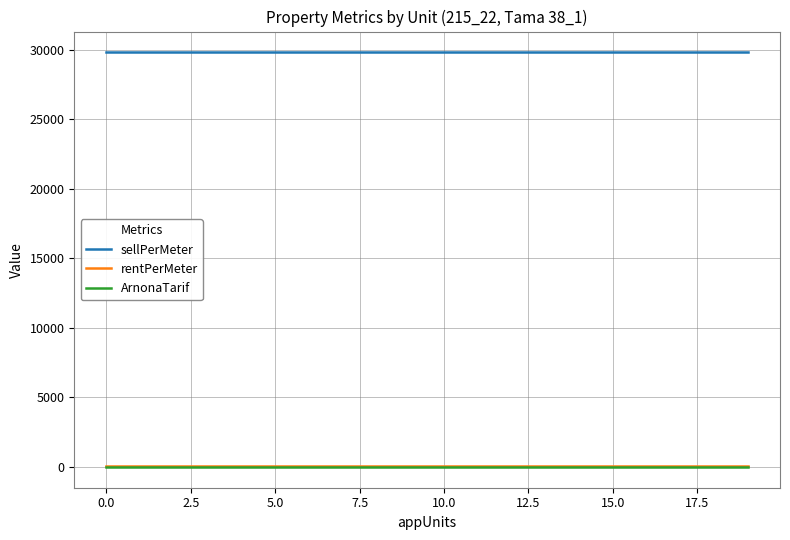

Which series has the largest total across all categories?

sellPerMeter